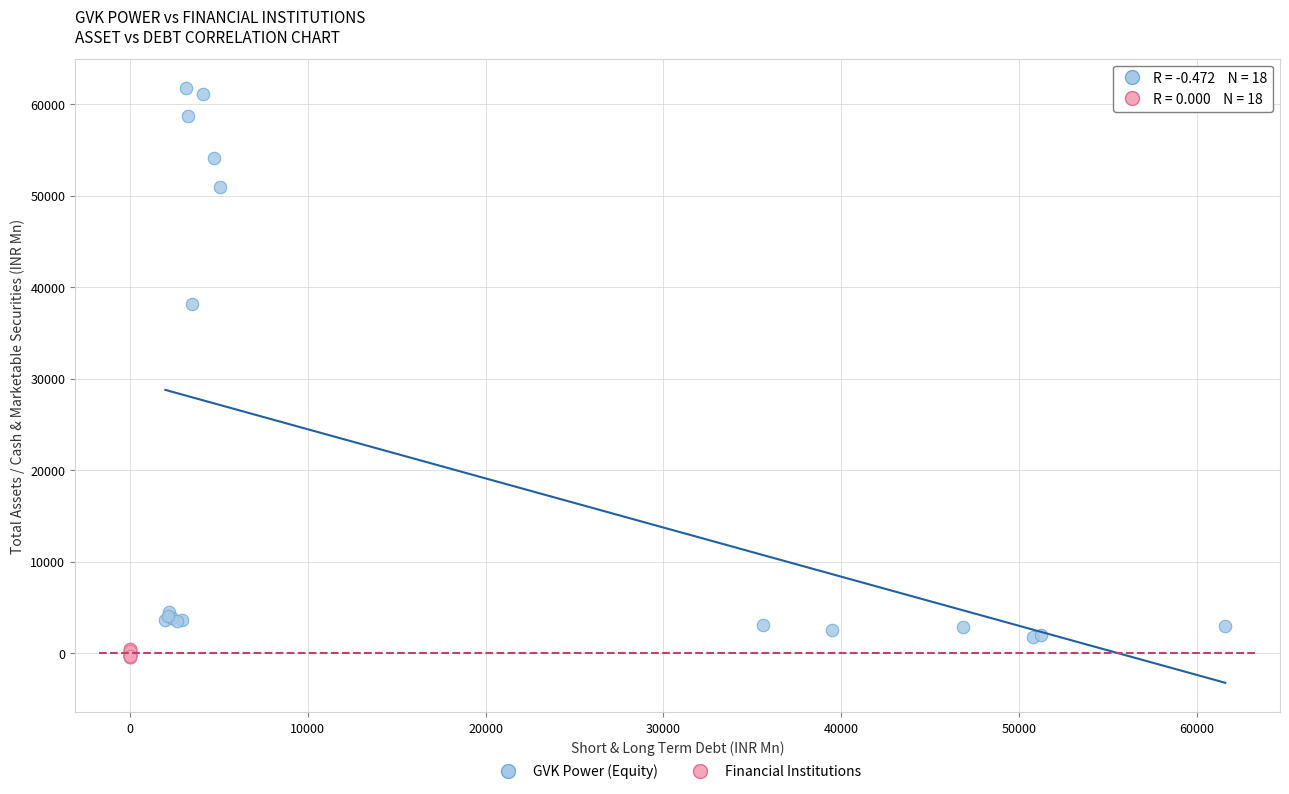

Which series has the largest Y range (max minus min)?

GVK Power (Equity)